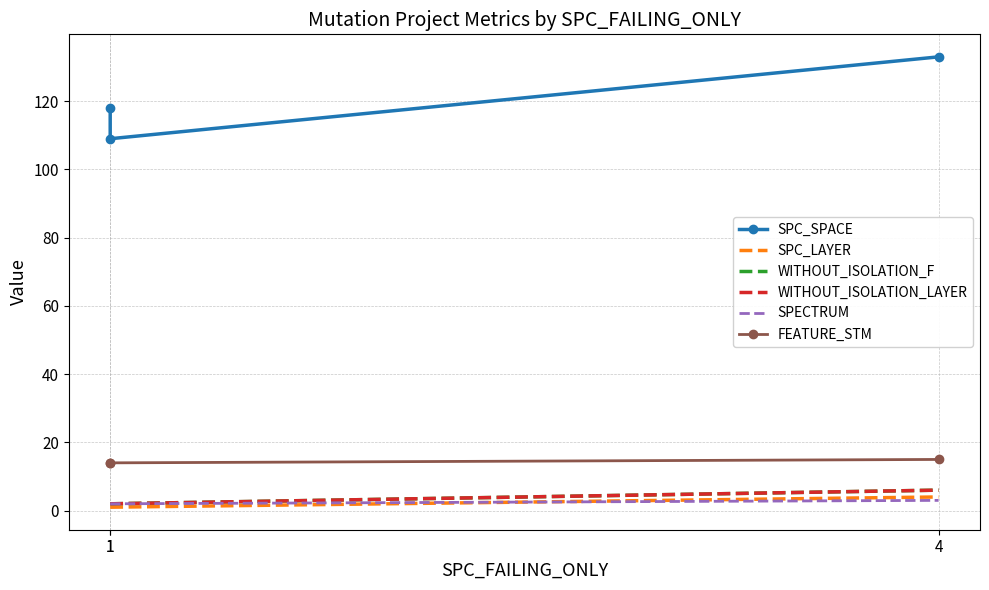

The value of SPC_SPACE at 1 is 174. True or false?

False